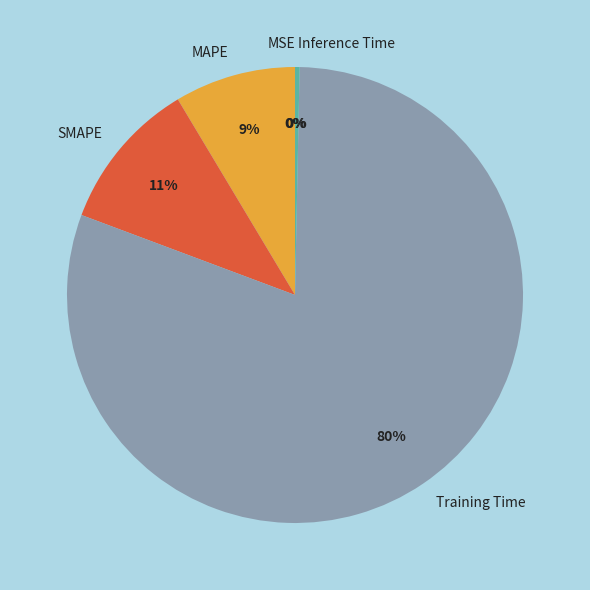

Is the sum of MSE and Training Time greater than half?

Yes